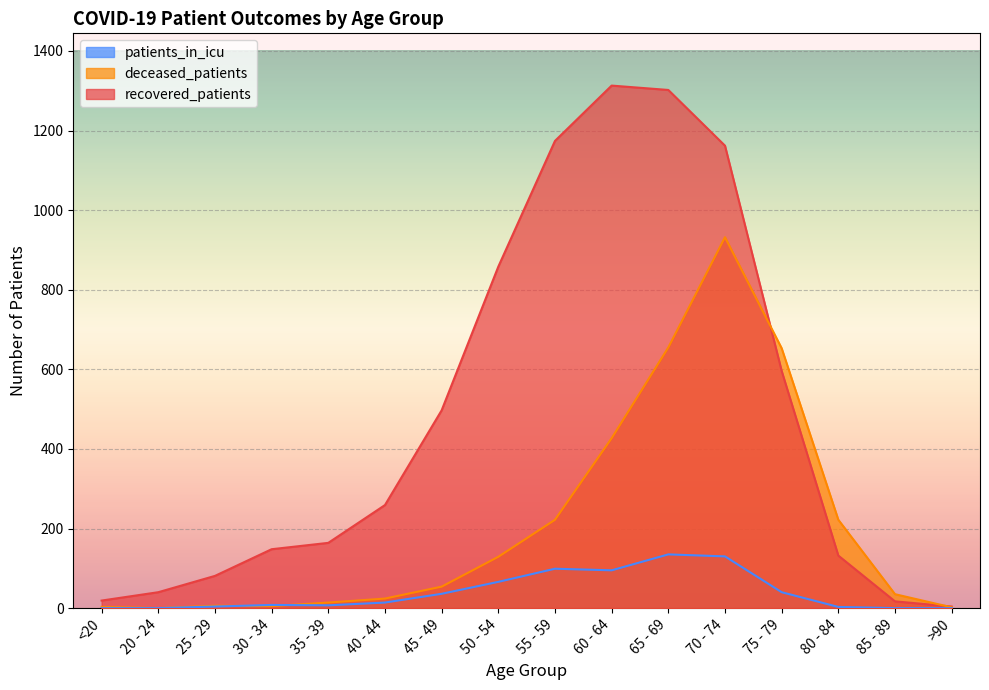

Where does the recovered_patients series first go above 259?

45 - 49